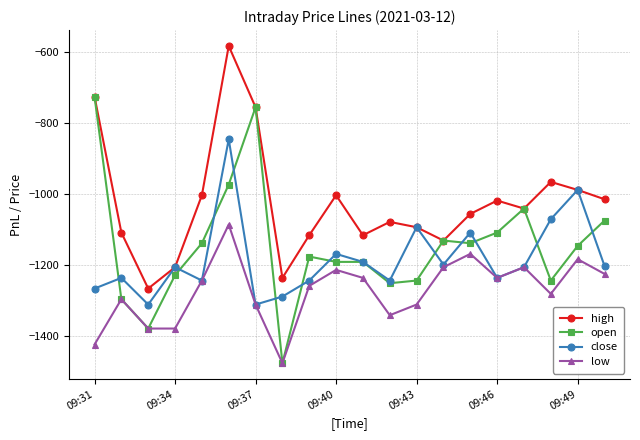

True or false: low and high cross at least once.

False